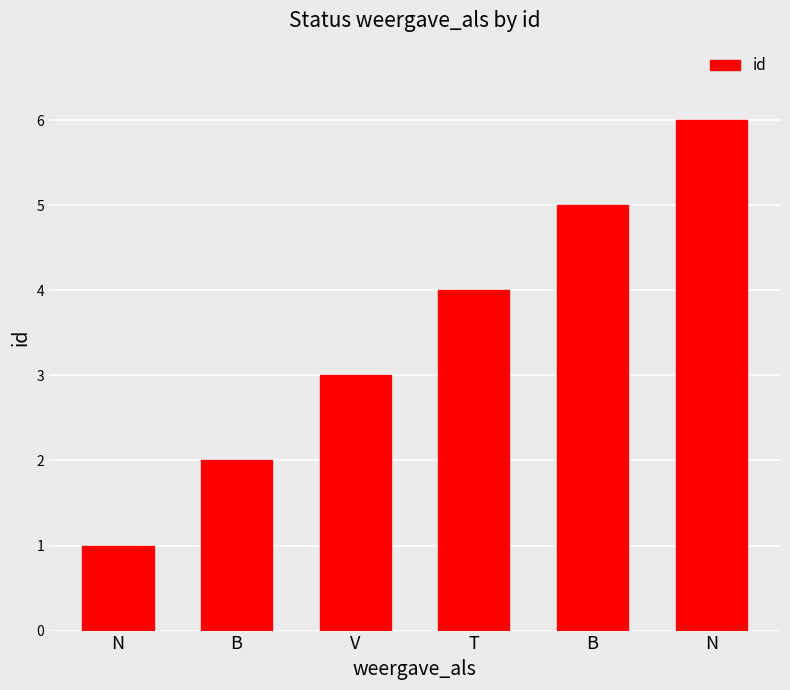

Between B and B, which is larger?

B